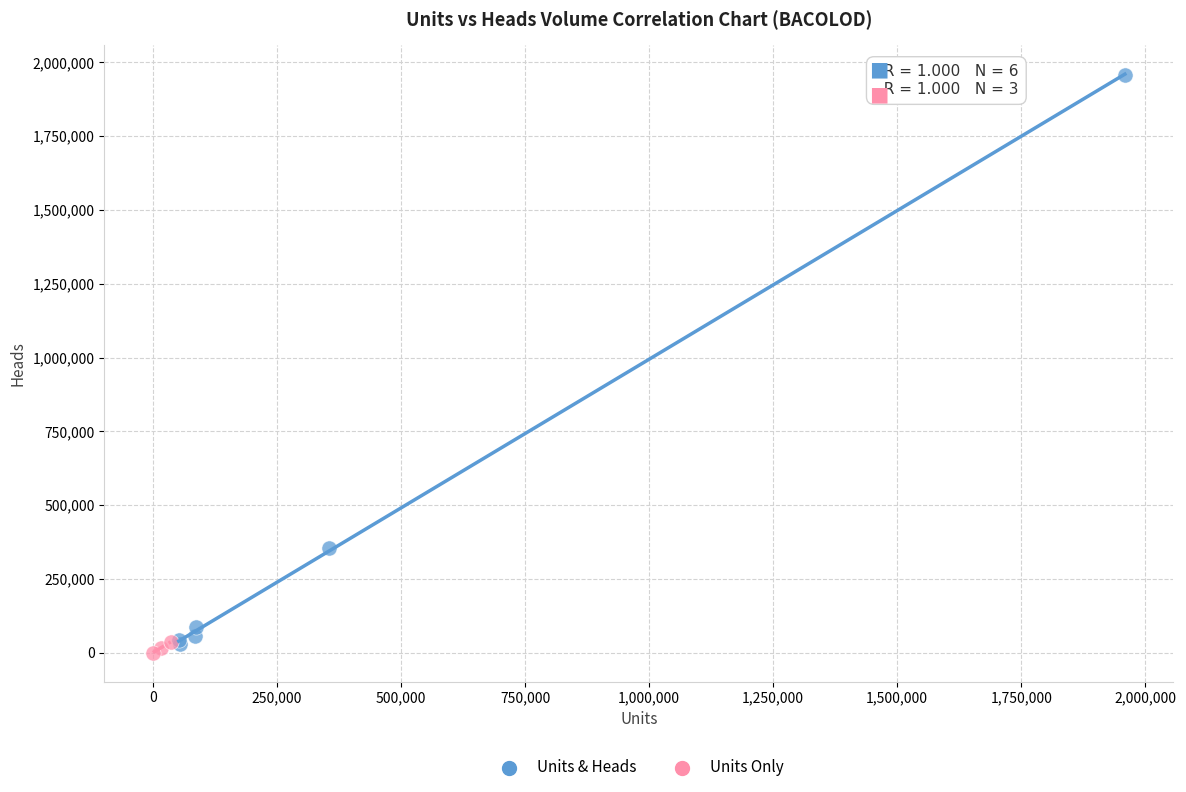

Which series reaches the maximum Y coordinate?

Units & Heads